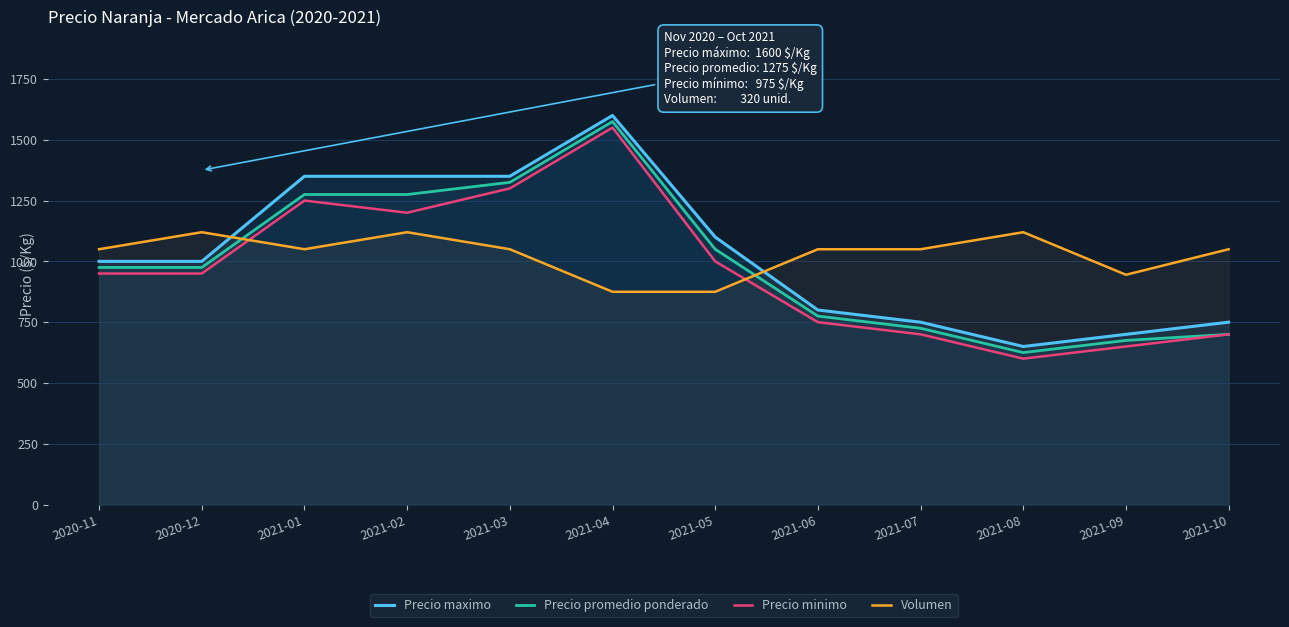

Reading left to right, transcribe all the data shown in this chart.

Precio maximo: 1000	1000	1350	1350	1350	1600	1100	800	750	650	700	750
Precio promedio ponderado: 975	975	1275	1275	1325	1575	1050	775	725	625	675	700
Precio minimo: 950	950	1250	1200	1300	1550	1000	750	700	600	650	700
Volumen: 1050	1120	1050	1120	1050	875	875	1050	1050	1120	945	1050